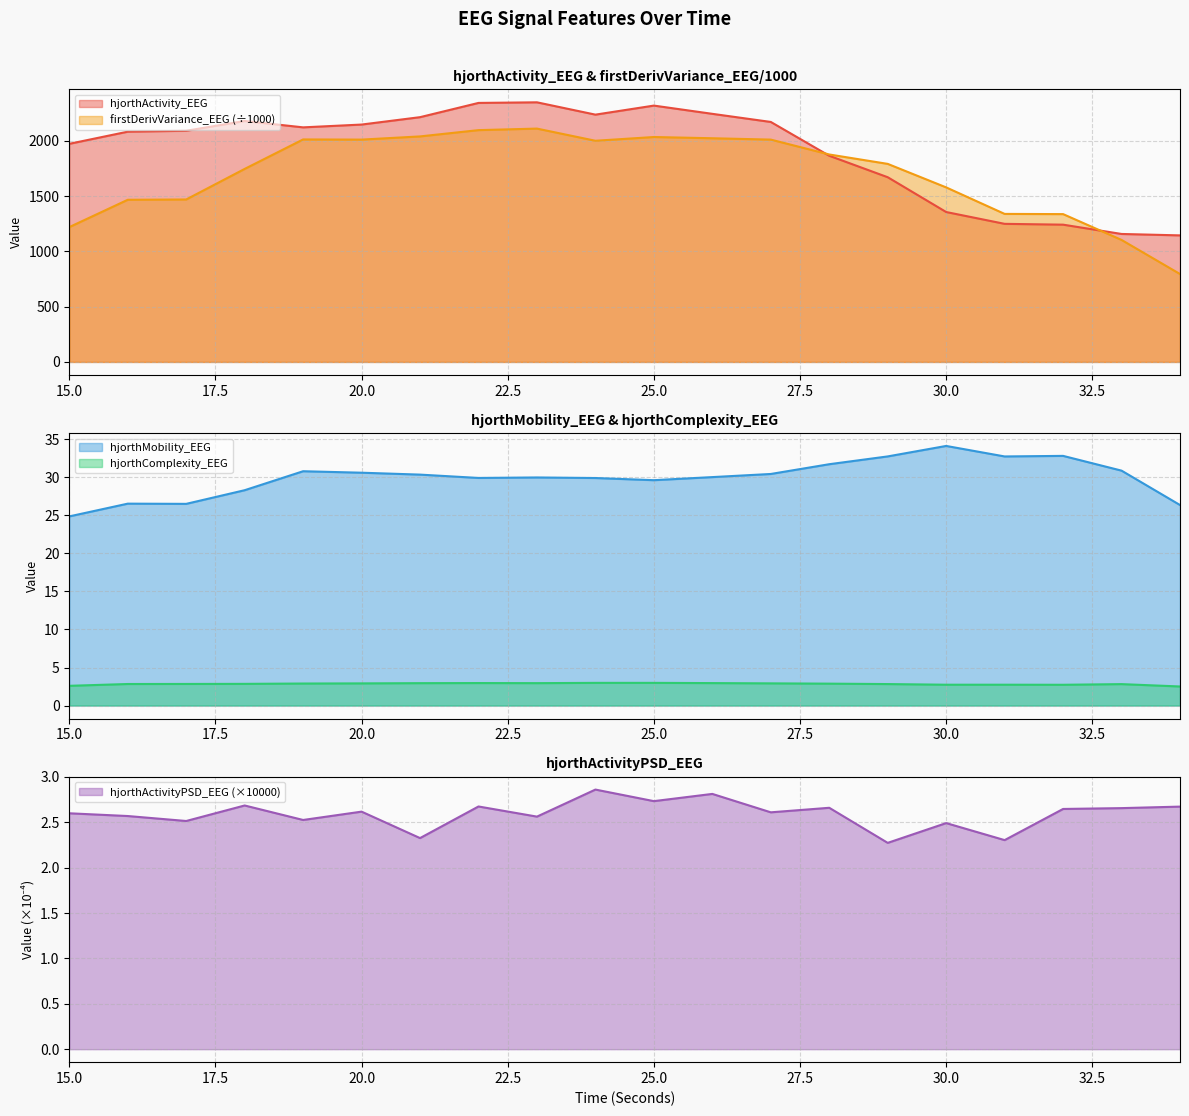

At which category is the sum across all series the highest?

23